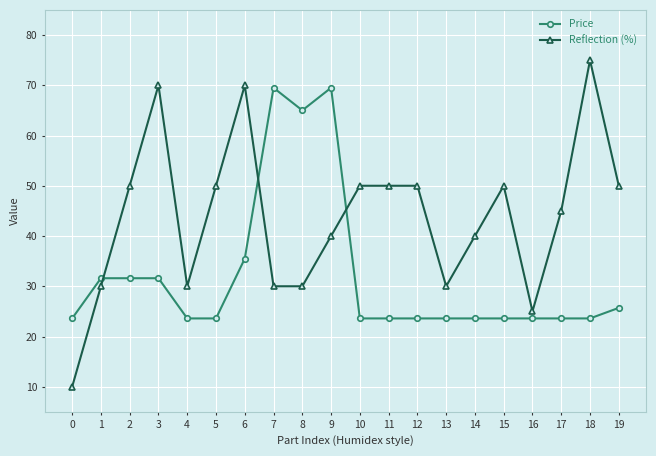

What is the difference between the maximum and second lowest values in the Price series?

45.9